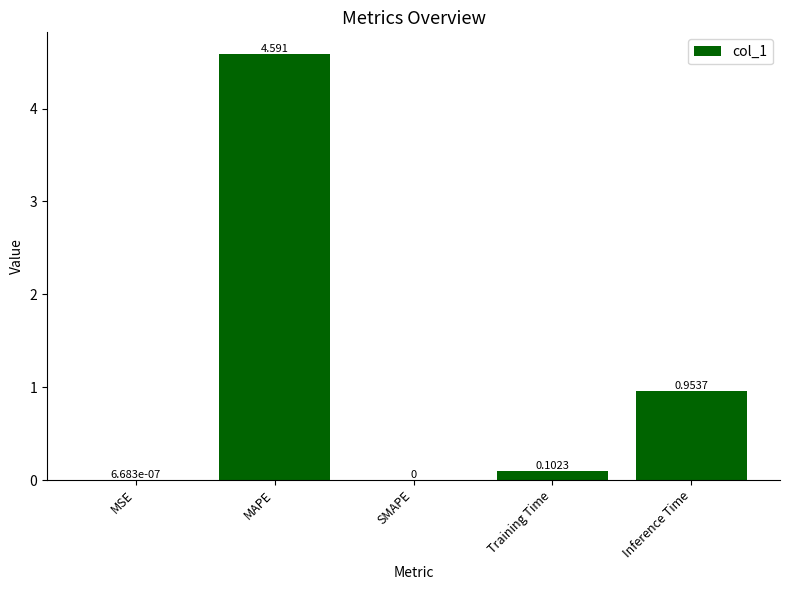

At which category does the chart reach its peak across all series?

MAPE